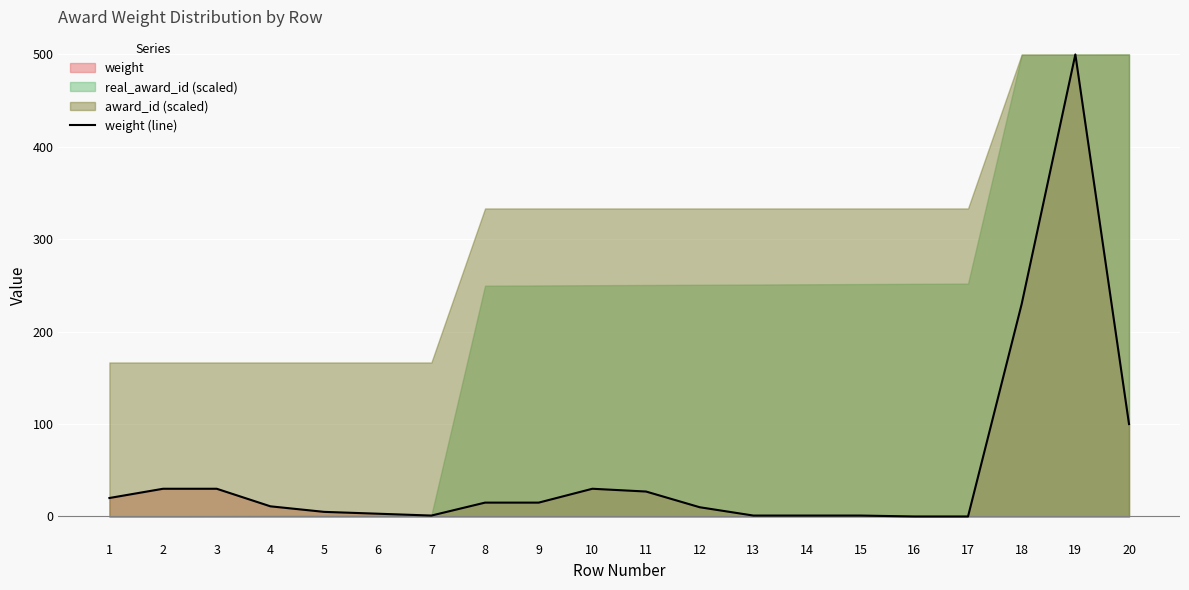

The value of weight (line) at 4 is 11. True or false?

True